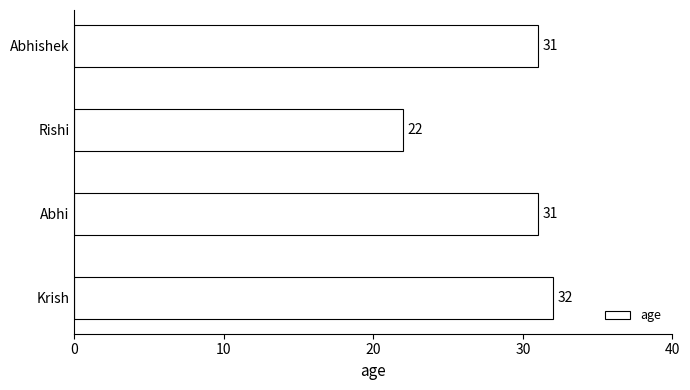

The value at Abhishek is 31. True or false?

True